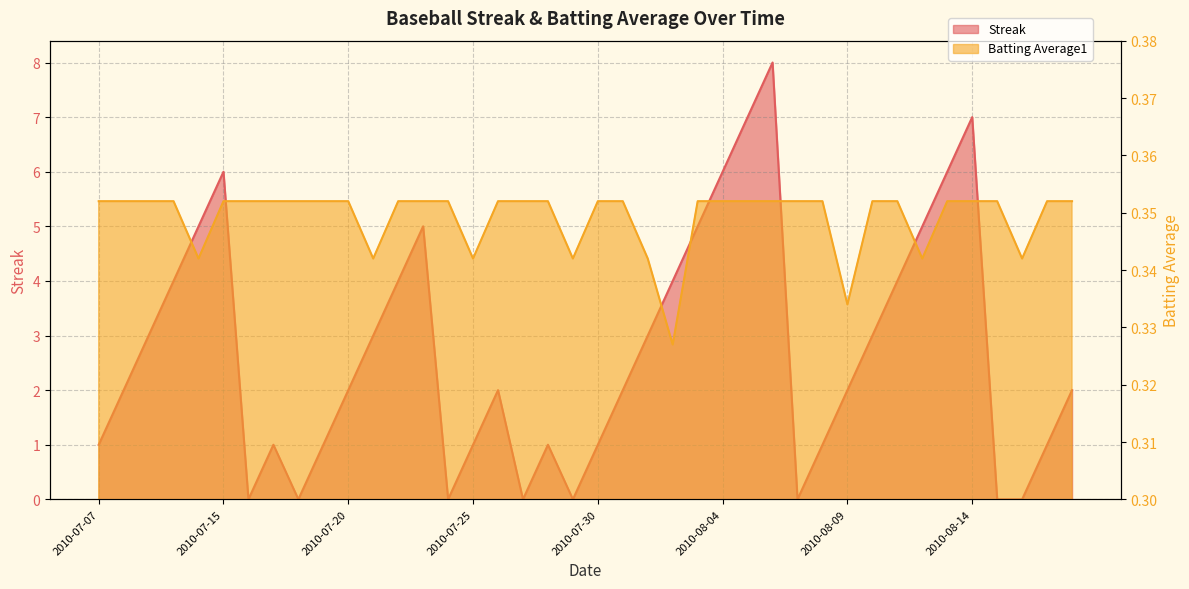

At which label is Streak closest to 4?

2010-07-10